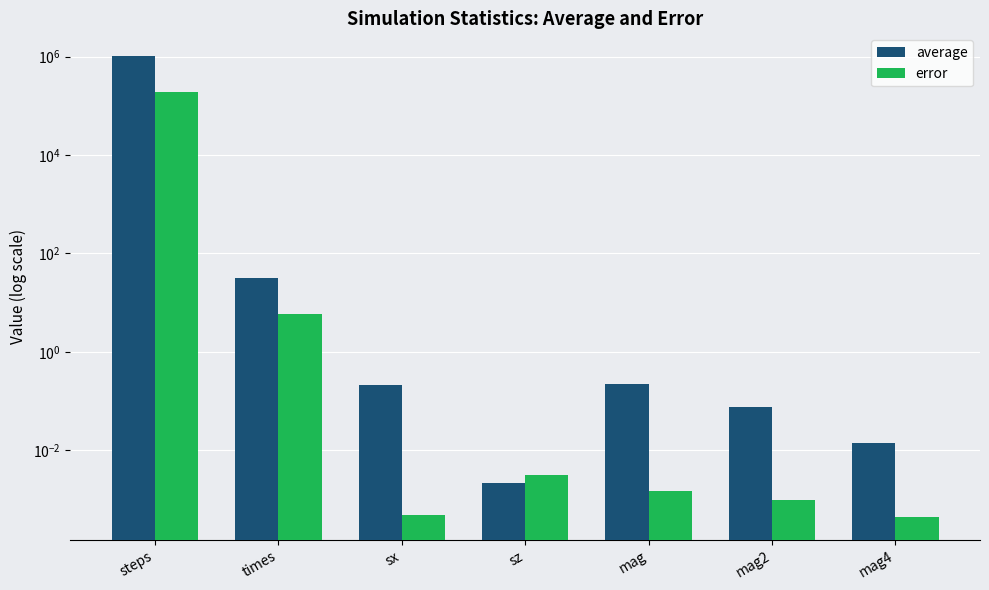

How many bars are there in total?

14